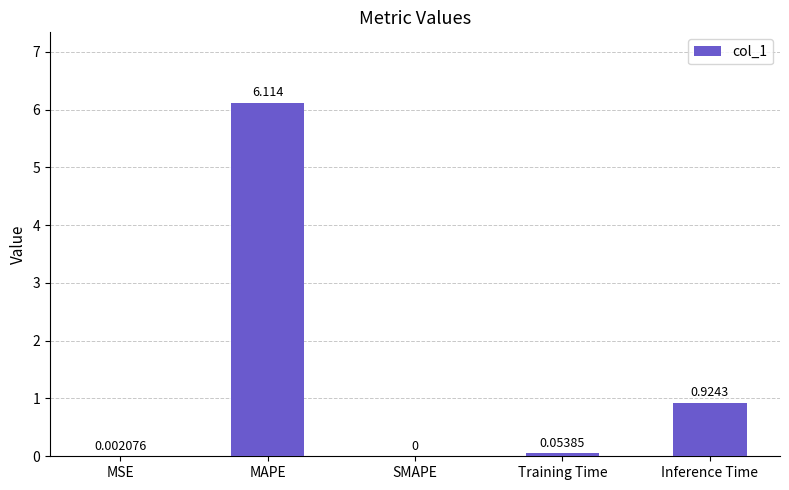

At which category does the chart reach its peak across all series?

MAPE